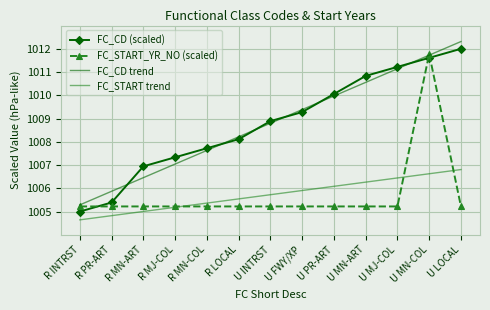

What is the difference between the maximum and second lowest values in the FC_START trend series?

2.0